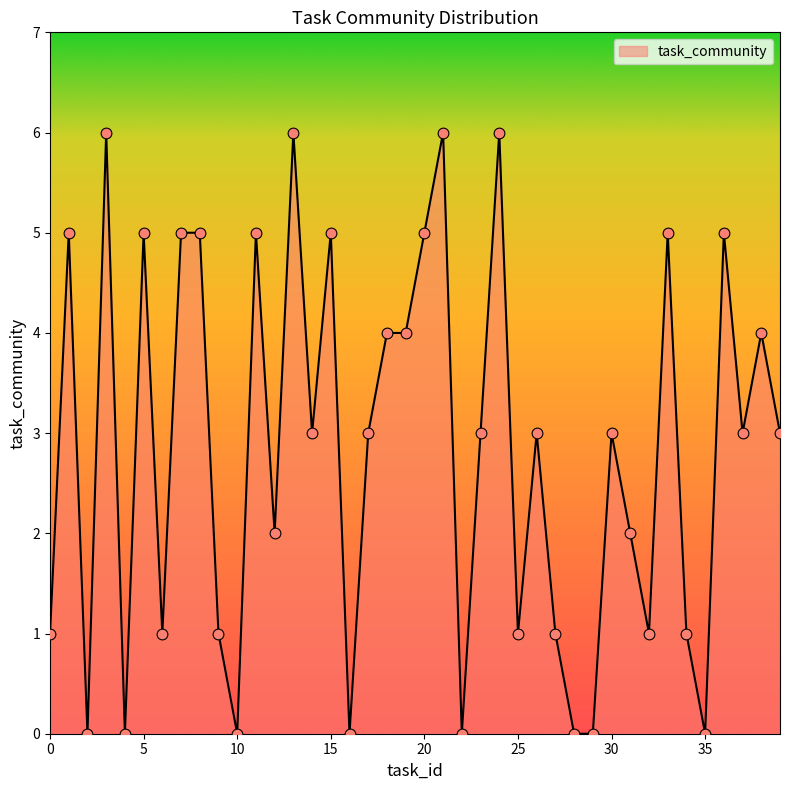

What is the difference between the maximum and minimum values?

6